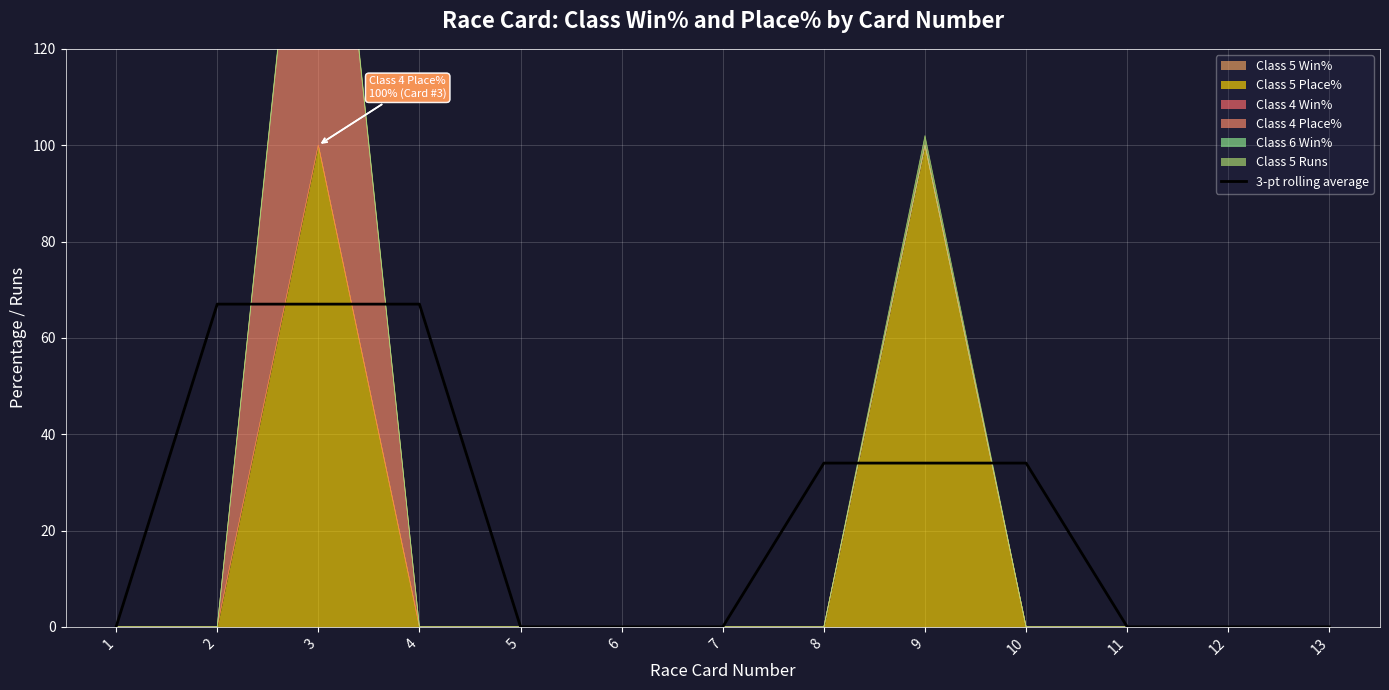

At which label is the value closest to 33?

8